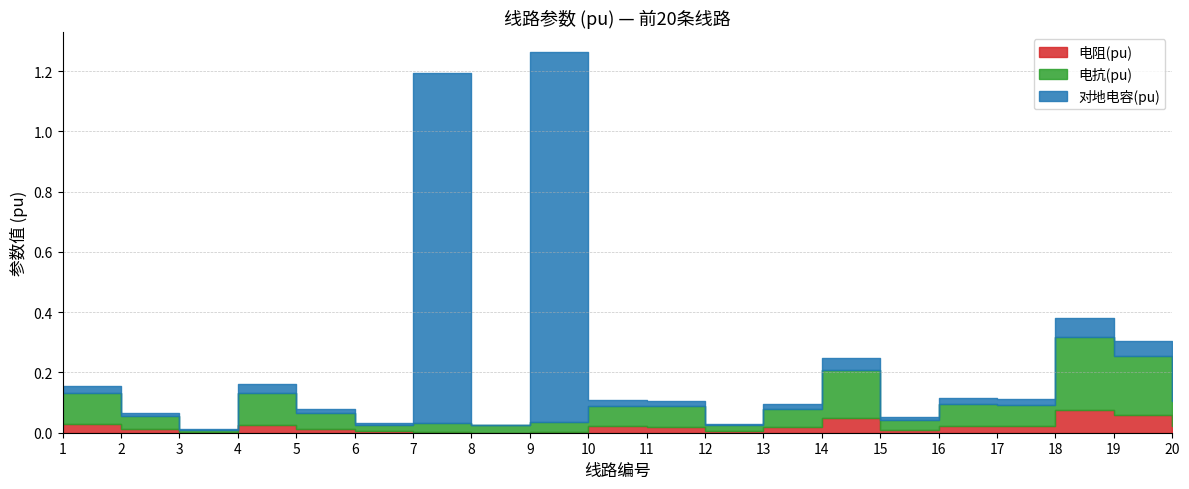

Rank the series by their maximum value, from lowest to highest.

电阻(pu), 电抗(pu), 对地电容(pu)